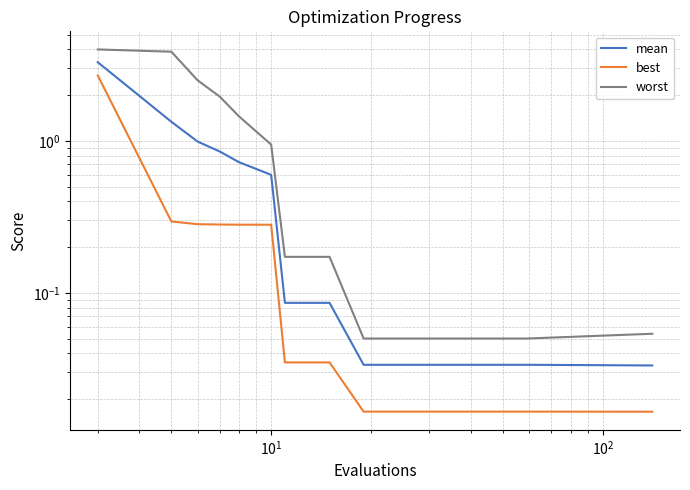

How many lines are shown in the chart?

3